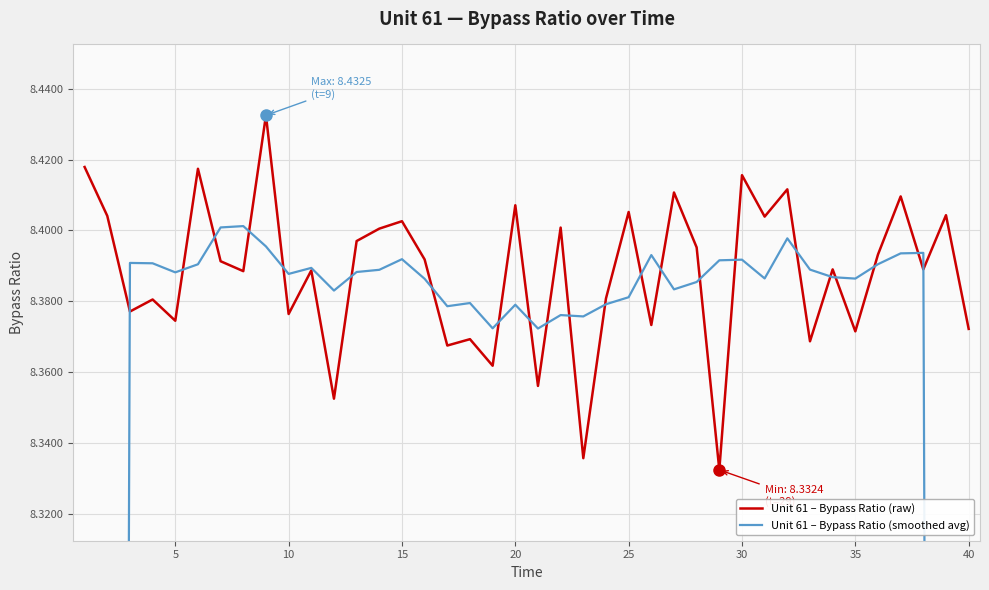

True or false: Unit 61 – Bypass Ratio (raw) has a value of 14.0 at 10.

False